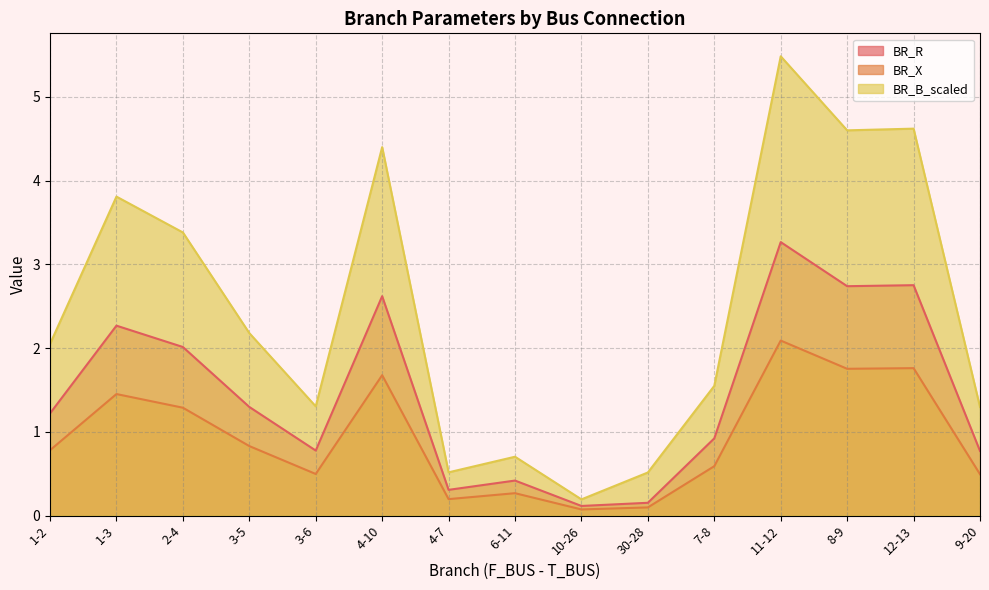

Which has a higher value, 30-28 or 7-8?

7-8